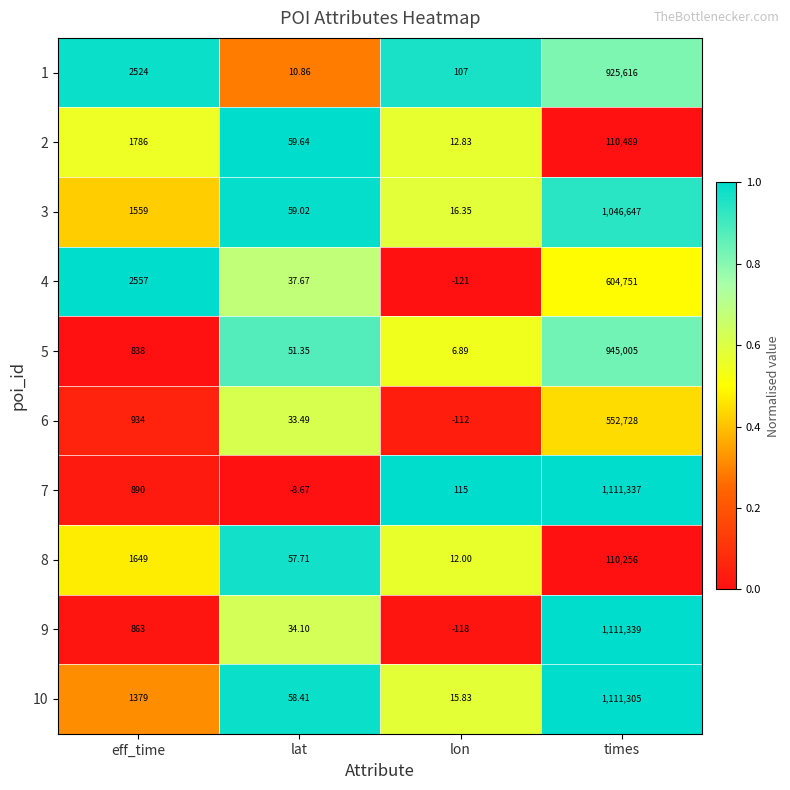

At which category is the sum across all series the highest?

times